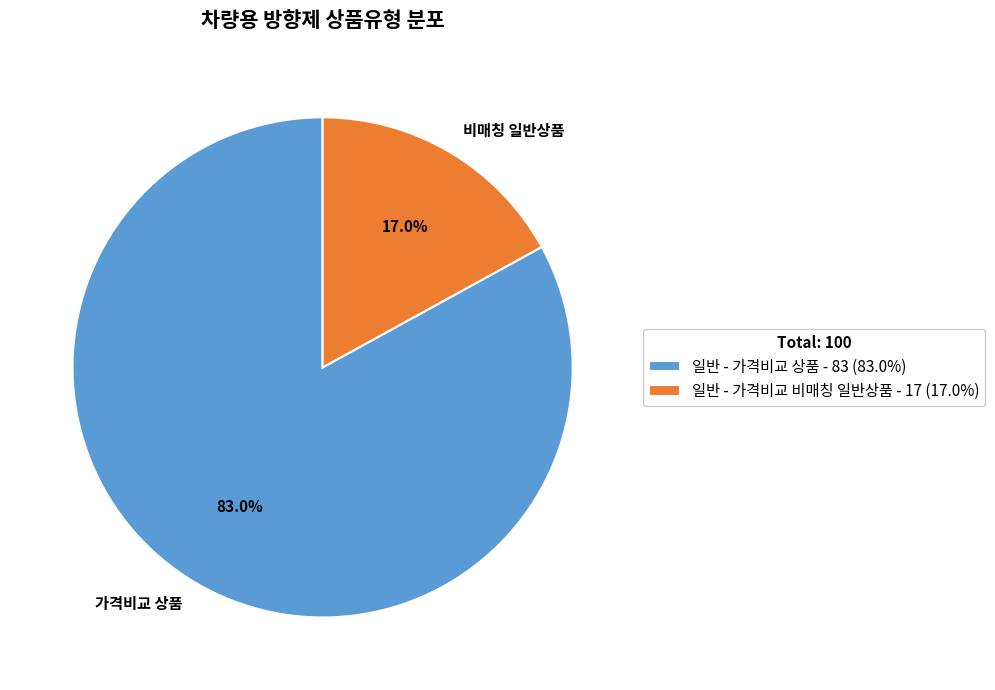

What percentage is the 일반 - 가격비교 상품 slice, to the nearest percent?

83%